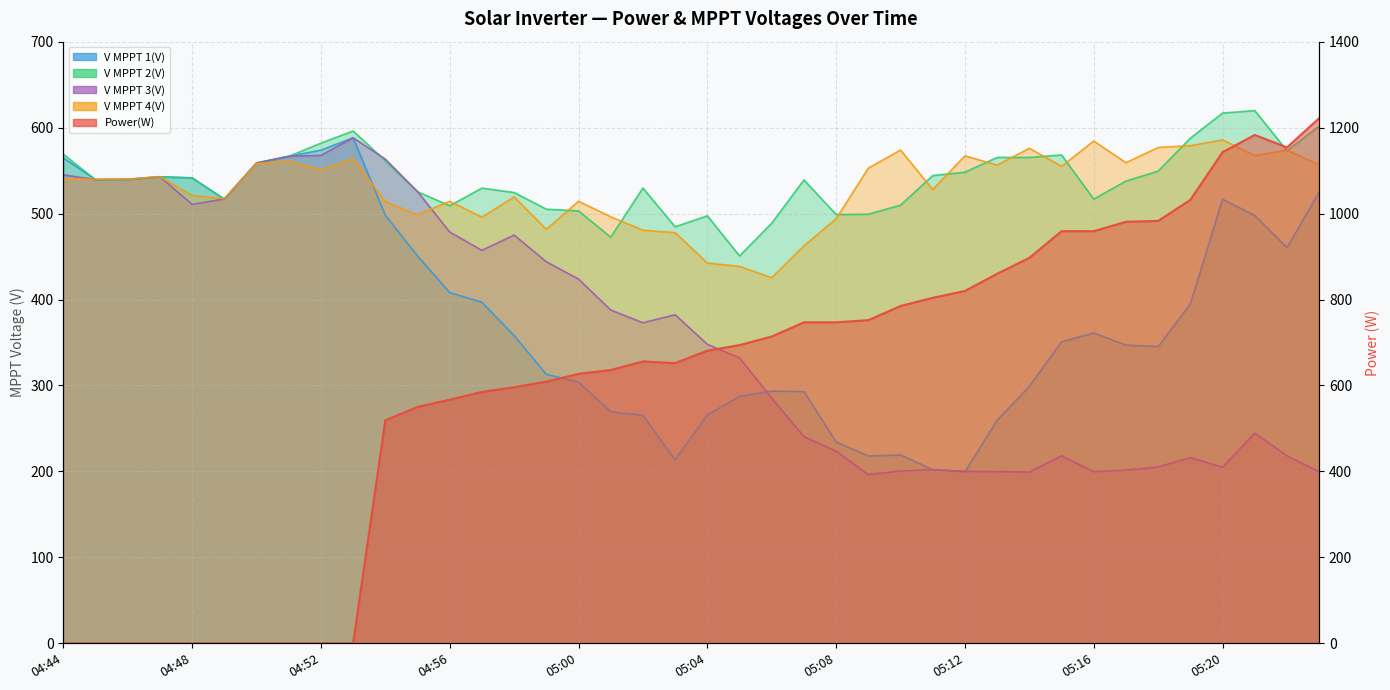

At which label is V MPPT 4(V) closest to 505?

04:55